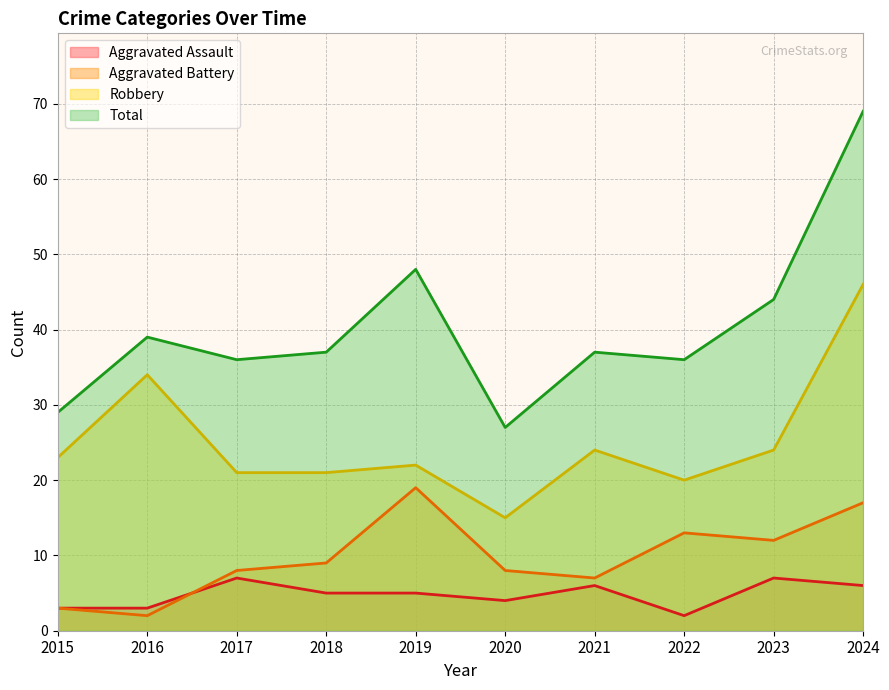

At which label does Aggravated Assault reach its minimum?

2022